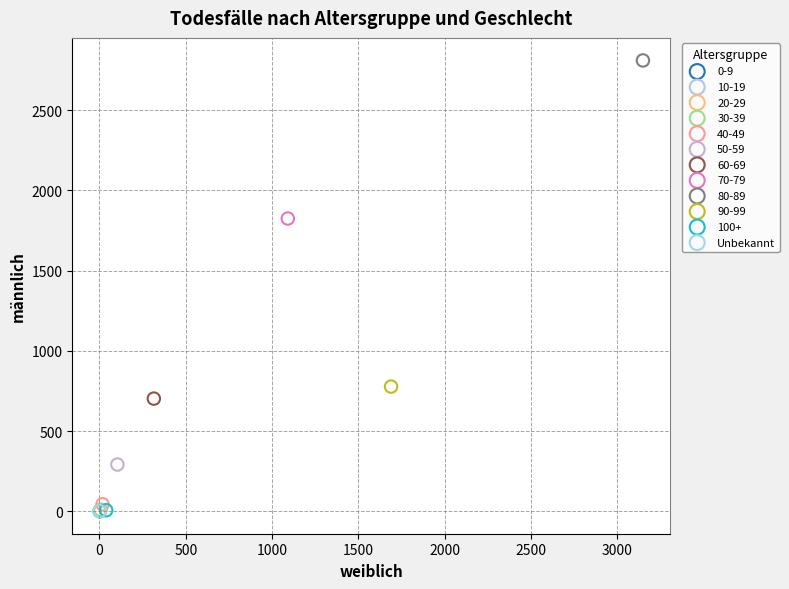

What are all the series names shown in the legend?

0-9, 10-19, 20-29, 30-39, 40-49, 50-59, 60-69, 70-79, 80-89, 90-99, 100+, Unbekannt